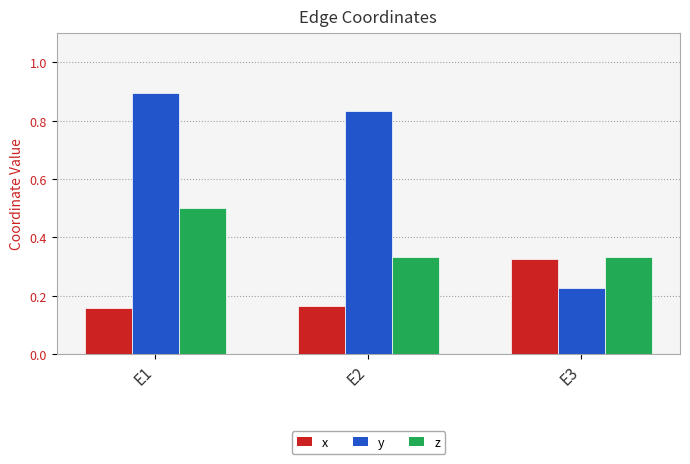

Where is y nearest to the value 0?

E3